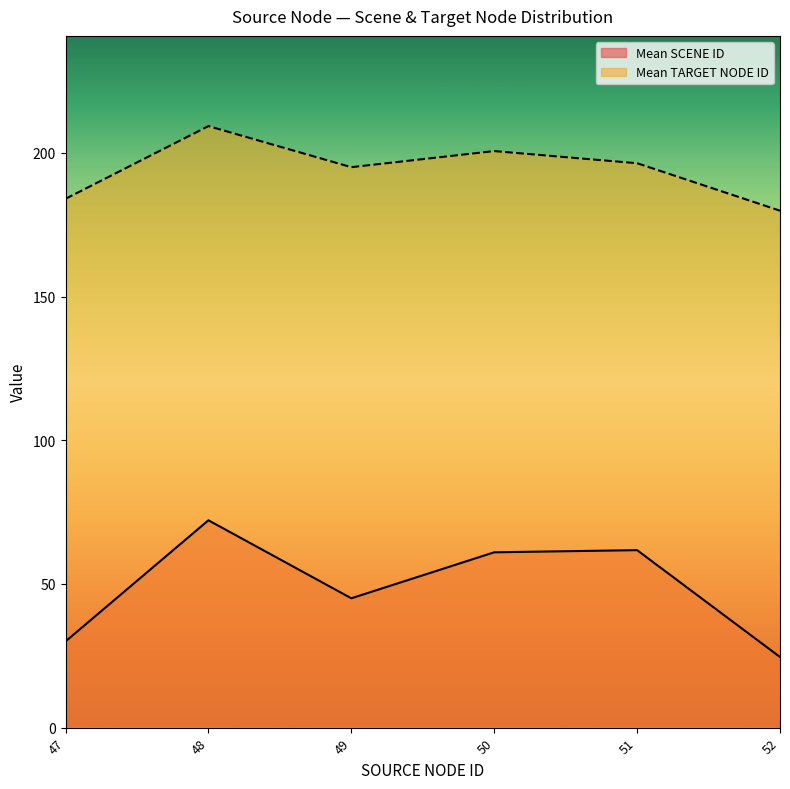

At which category is the sum across all series the highest?

48